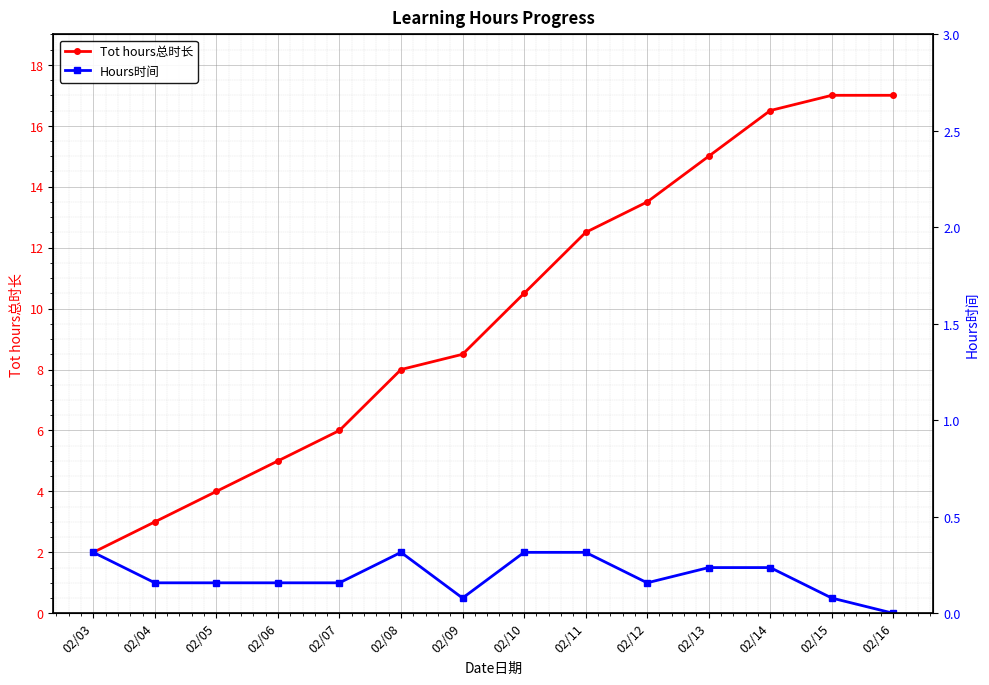

Reading left to right, extract all data points from this chart.

Tot hours总时长: 2.0	3.0	4.0	5.0	6.0	8.0	8.5	10.5	12.5	13.5	15.0	16.5	17.0	17.0
Hours时间: 2.0	1.0	1.0	1.0	1.0	2.0	0.5	2.0	2.0	1.0	1.5	1.5	0.5	0.0